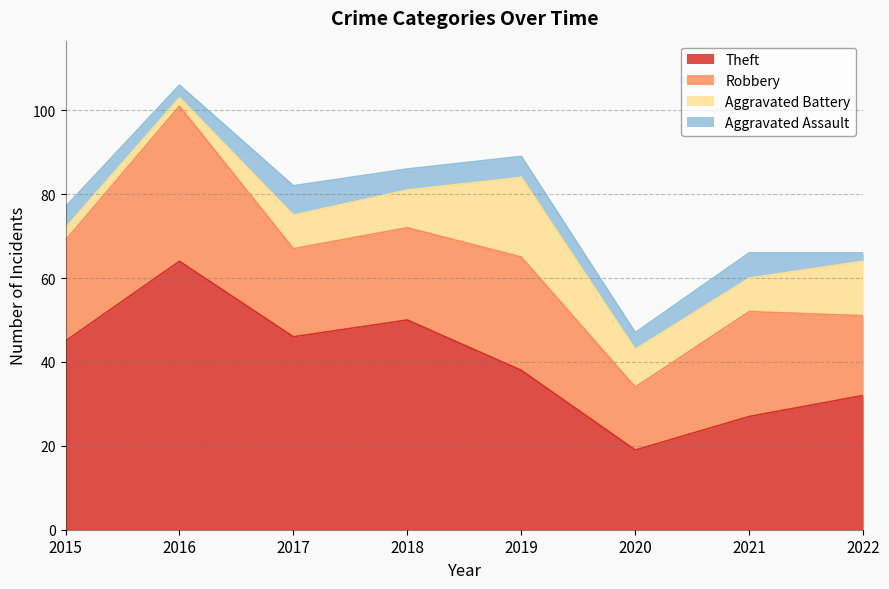

What is the value of the Aggravated Assault point at the 4th from the left?

5